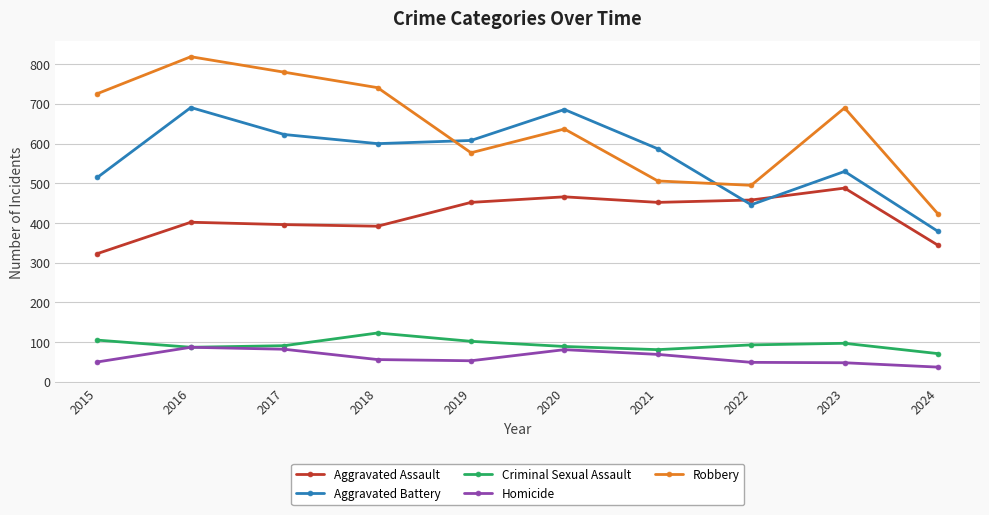

True or false: Robbery and Criminal Sexual Assault intersect in this chart.

False